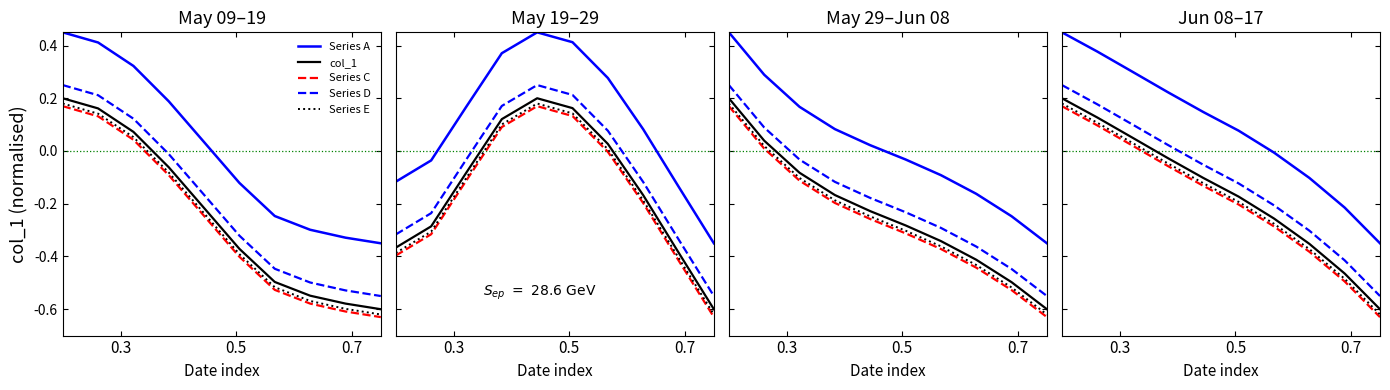

What is the lowest value of the Series E series?

-0.6